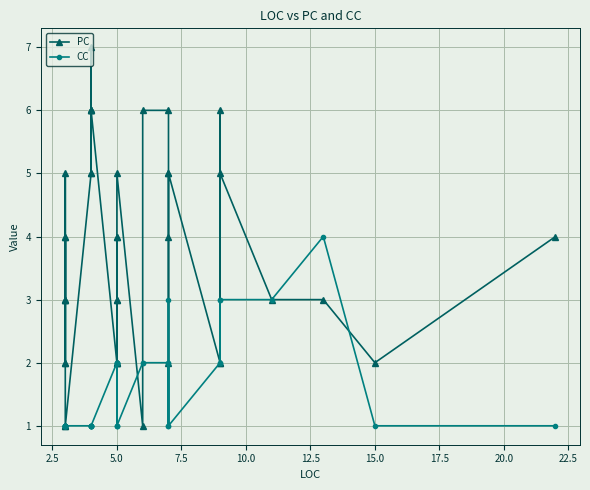

Is the value of CC at 25.0 greater than the value of PC at 11?

No